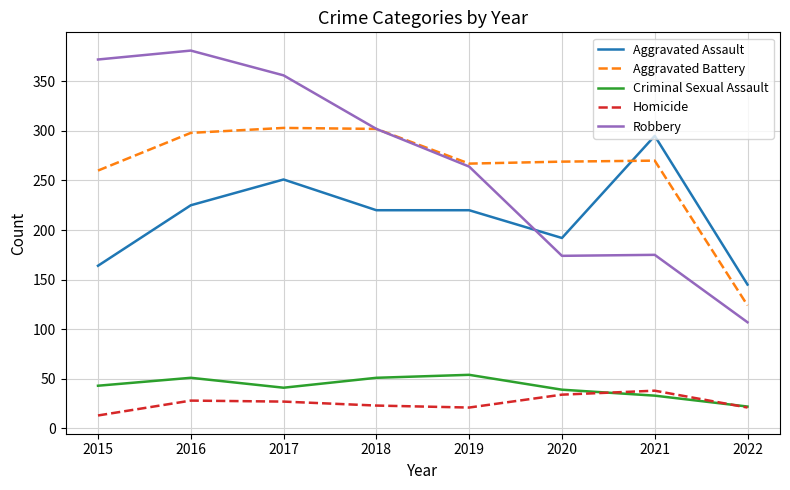

Is this an area chart (filled region under the line)?

No